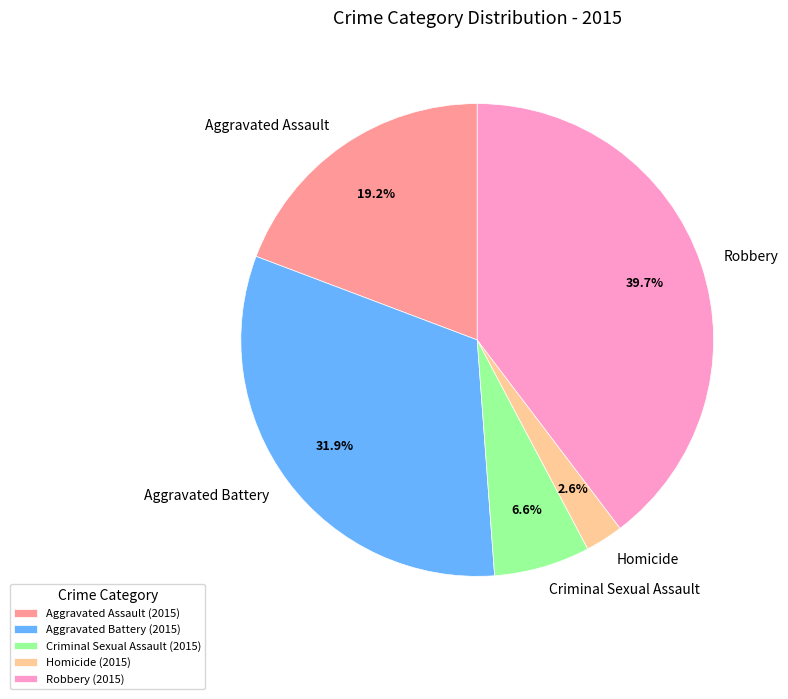

To the nearest percent, what is the difference between the Homicide and Aggravated Battery slice percentages?

29%